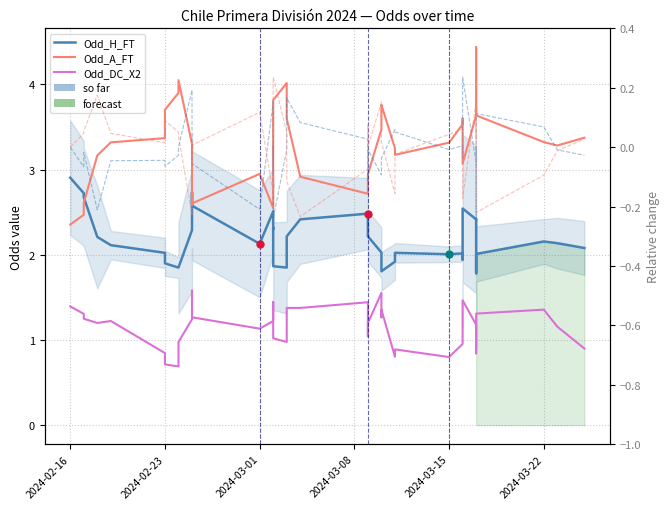

At how many categories does at least one series exceed 1?

40